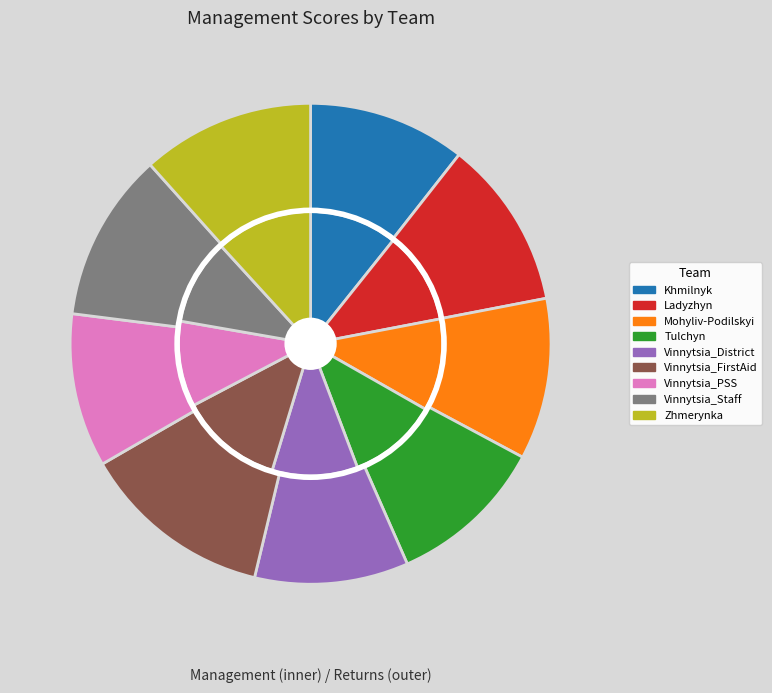

Is it true that 2 is 11% of the pie?

True